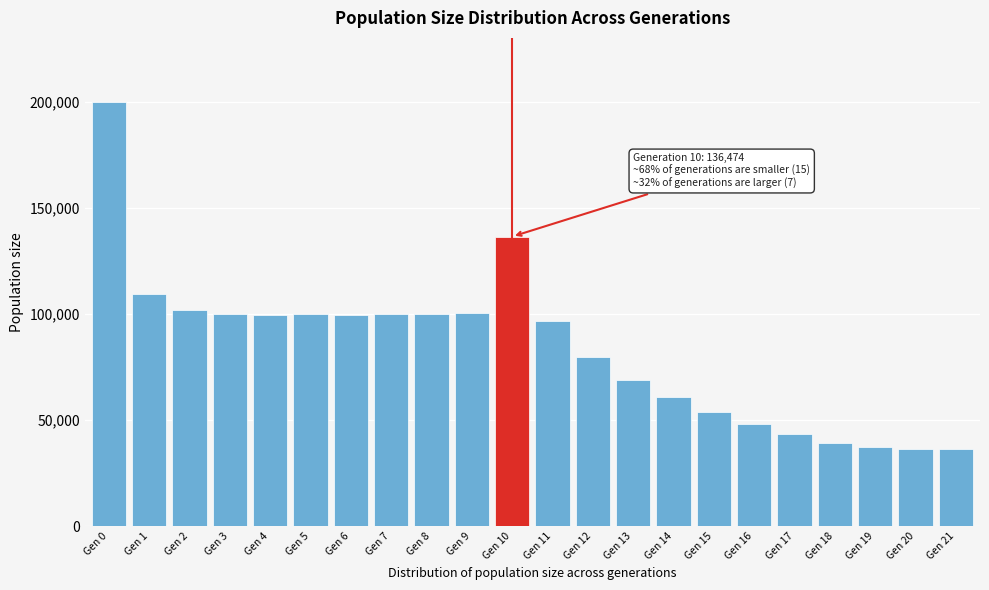

Is it true that the value at Gen 9 is 100324?

True